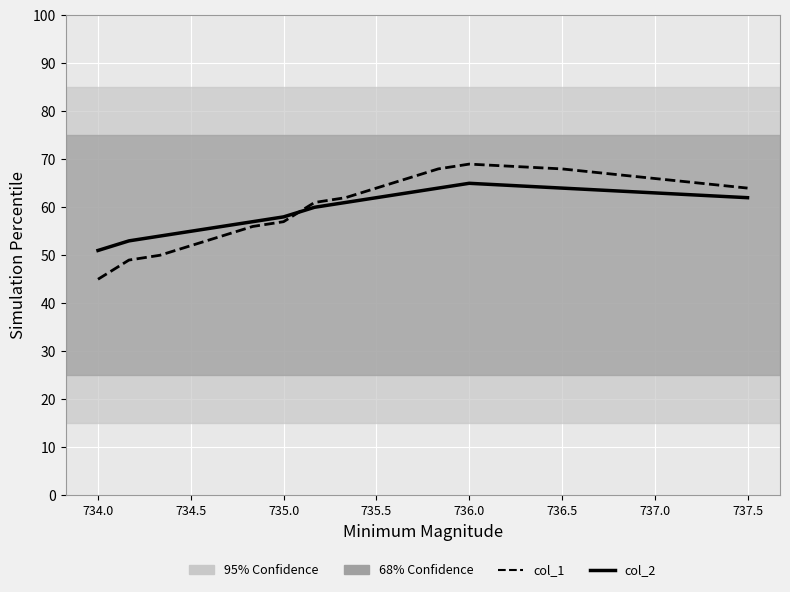

Which series ends up on top after the final intersection of col_1 and col_2?

col_1